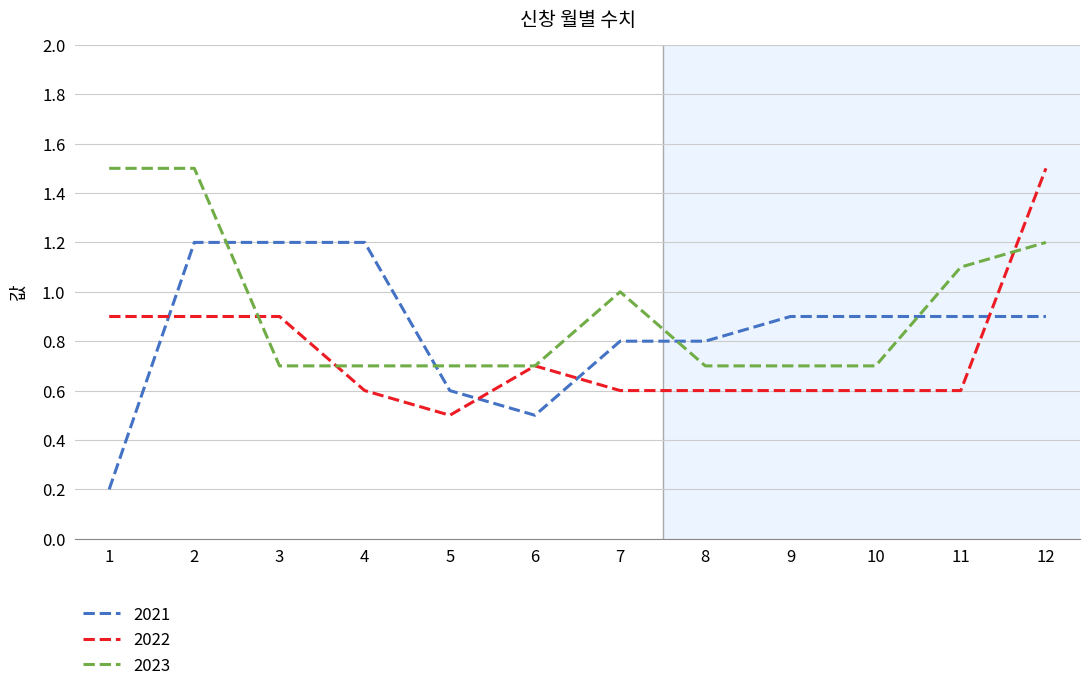

Which series has the largest total across all categories?

2023